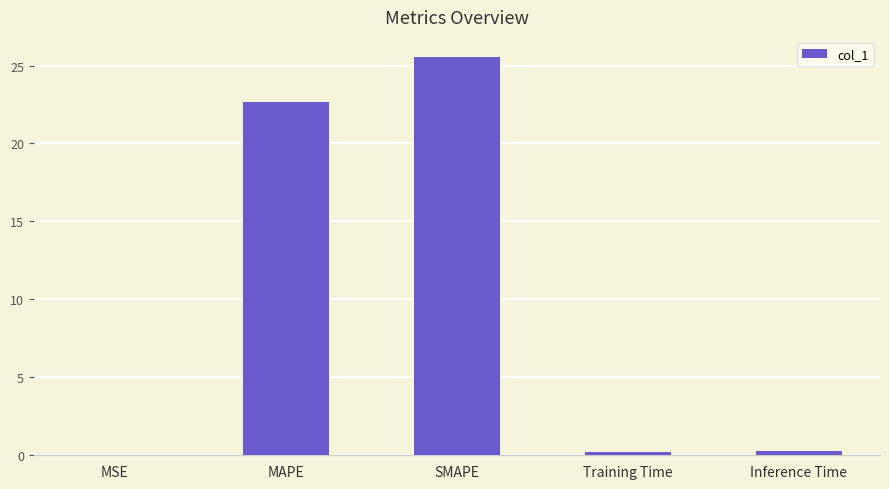

Which has a higher value, MAPE or Training Time?

MAPE